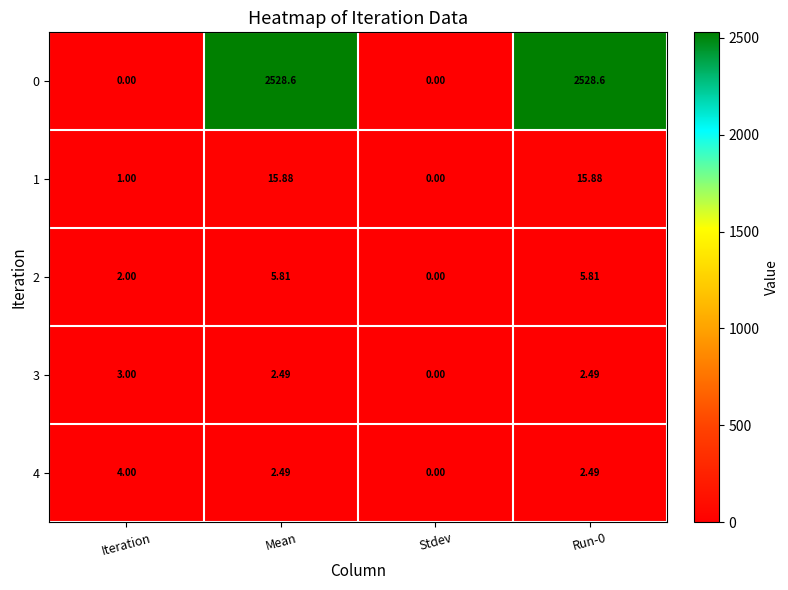

At how many categories does at least one series exceed 2124?

2